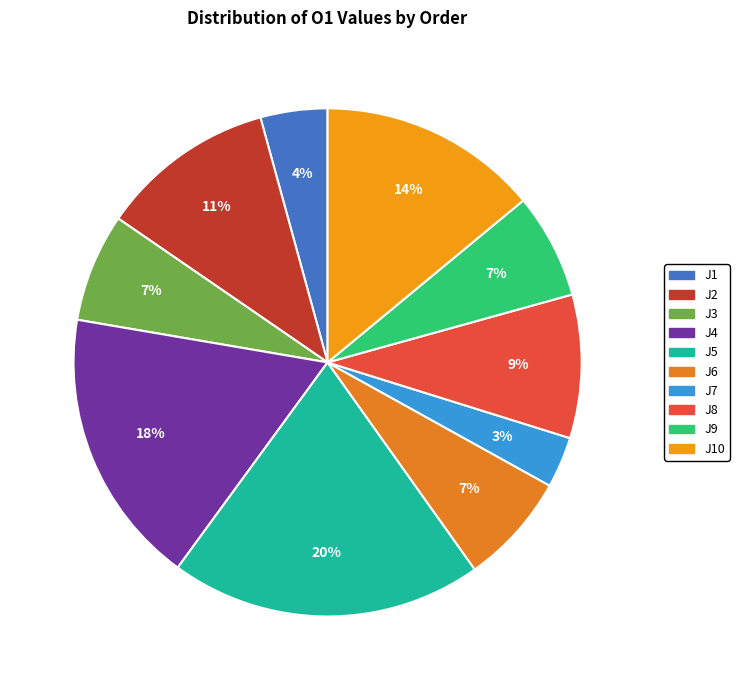

How many slices are in this pie chart?

10